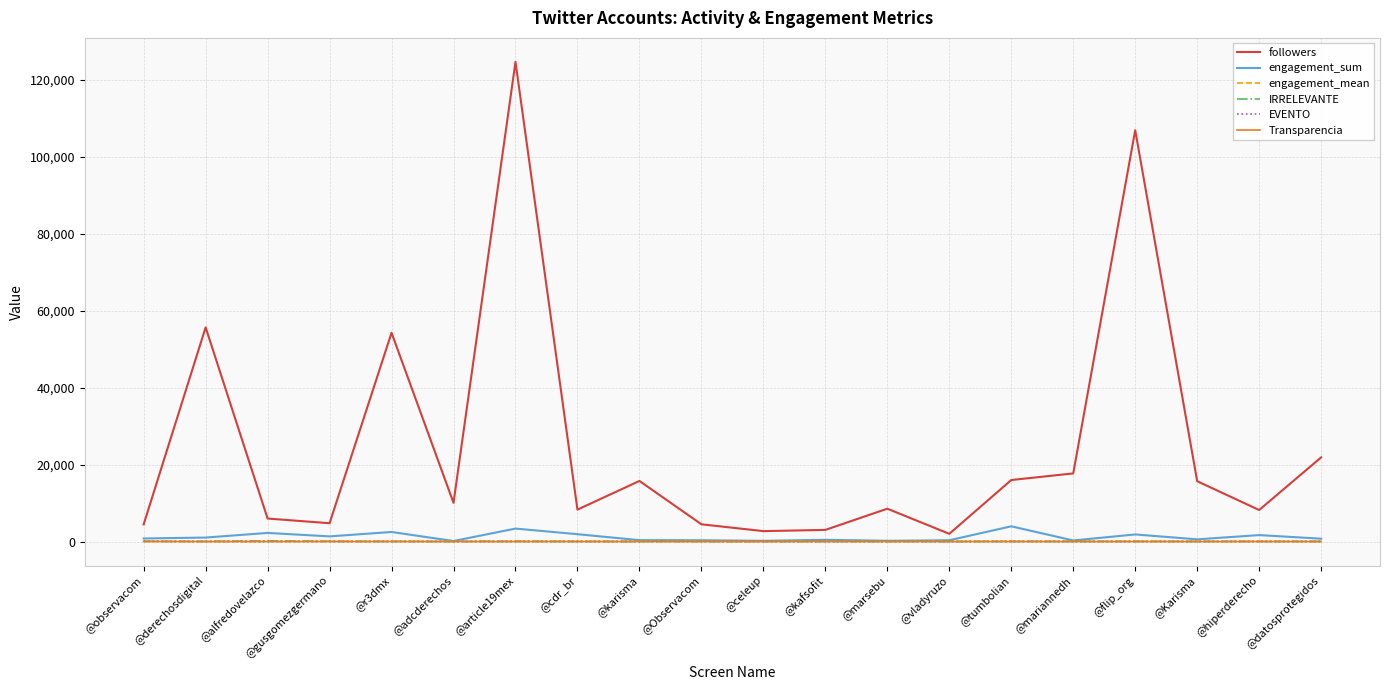

Which series changed the most between @vladyruzo and @datosprotegidos?

followers